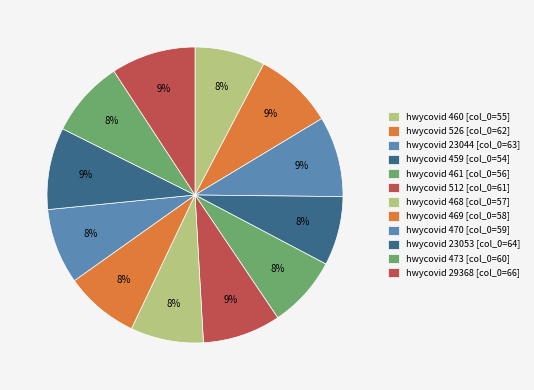

Count the number of slices in the pie.

12